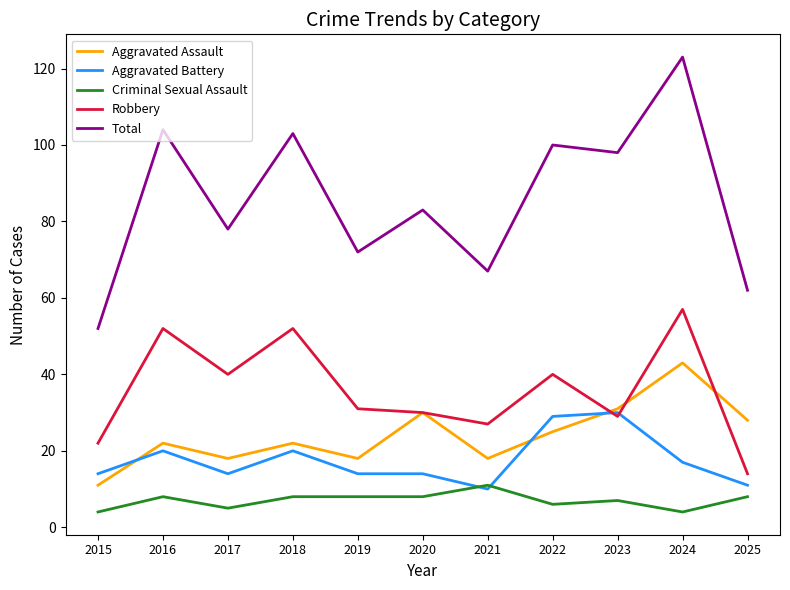

True or false: Criminal Sexual Assault and Robbery intersect in this chart.

False